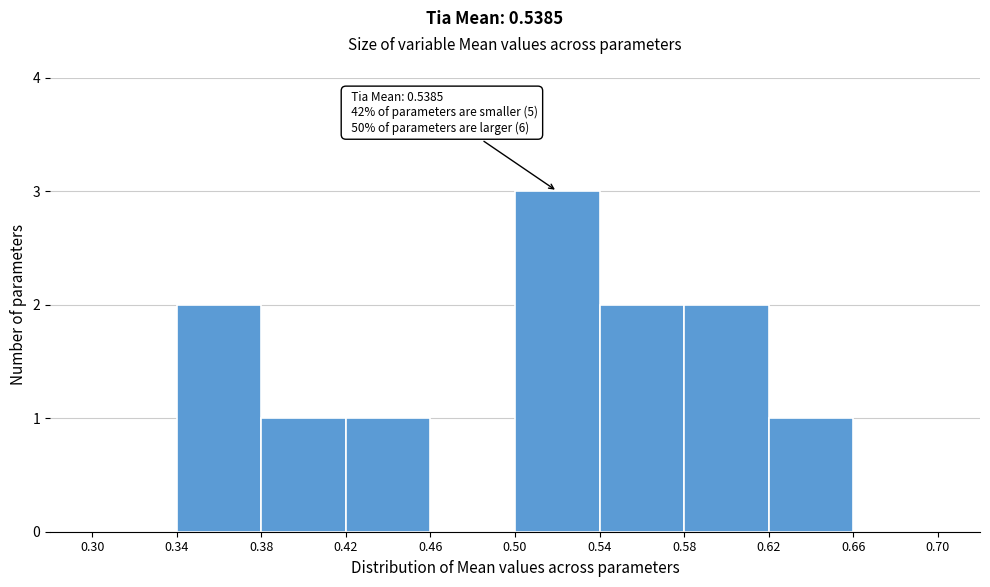

Over which range of the x-axis is the bar tallest?

0.50 to 0.54